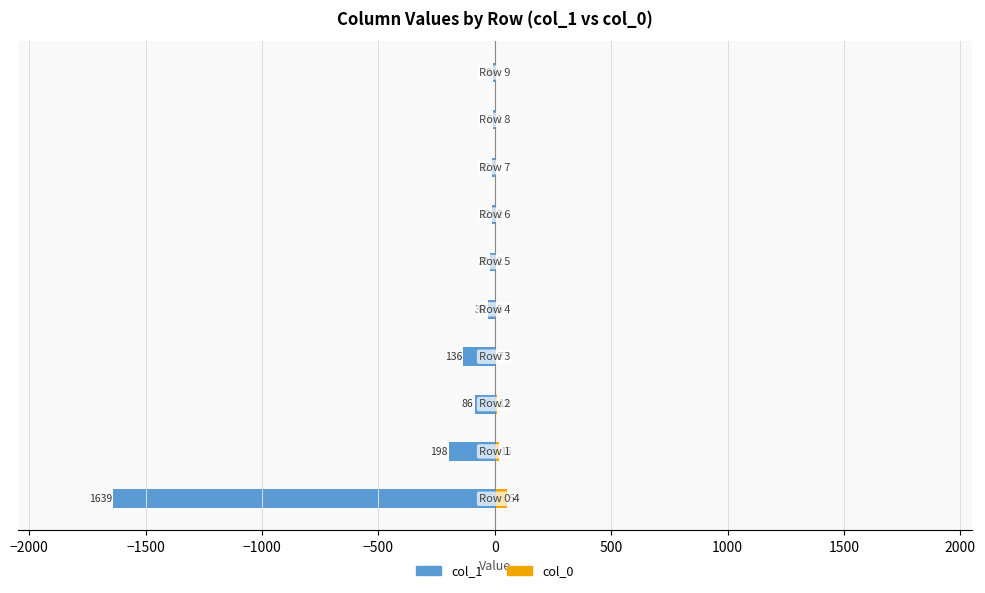

Reading left to right, transcribe all the data shown in this chart.

col_1: -1639	-198	-86	-136	-30	-20	-12	-12	-6	-8
col_0: 54	16	11	7	5	2	2	0	1	0